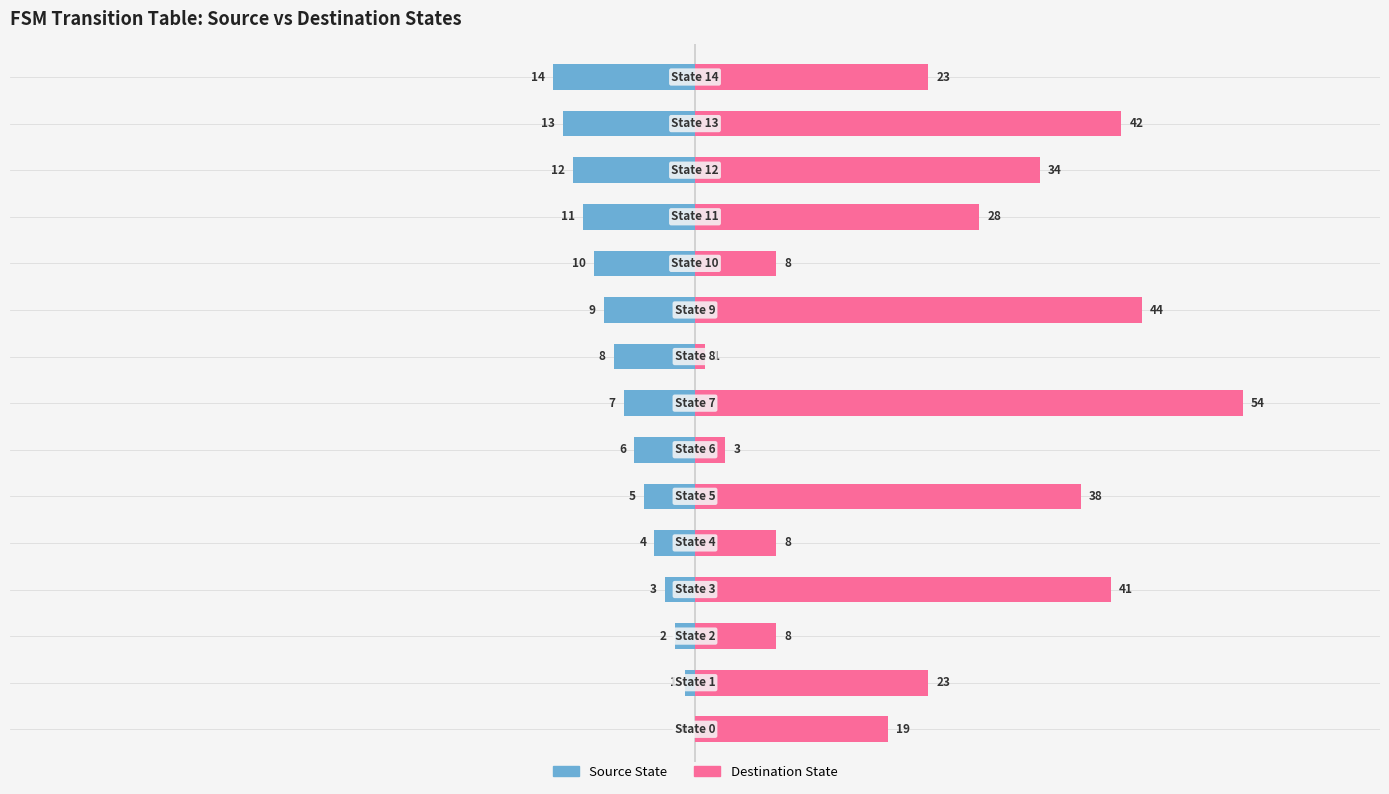

What is the difference between the Destination State values at 4 and 3?

33